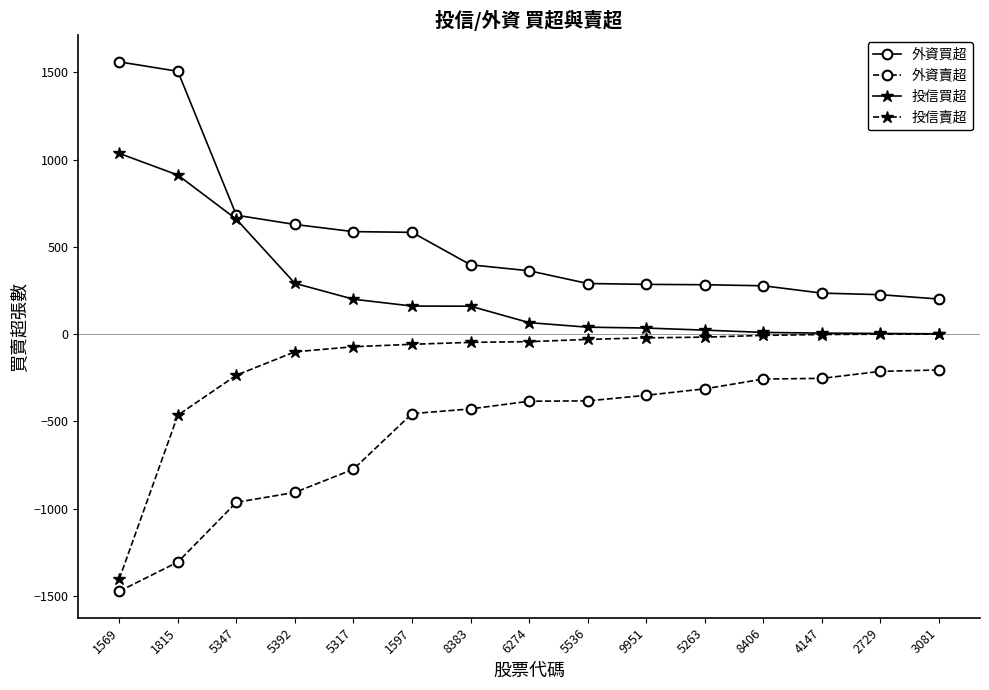

True or false: 外資賣超 and 投信賣超 intersect in this chart.

False